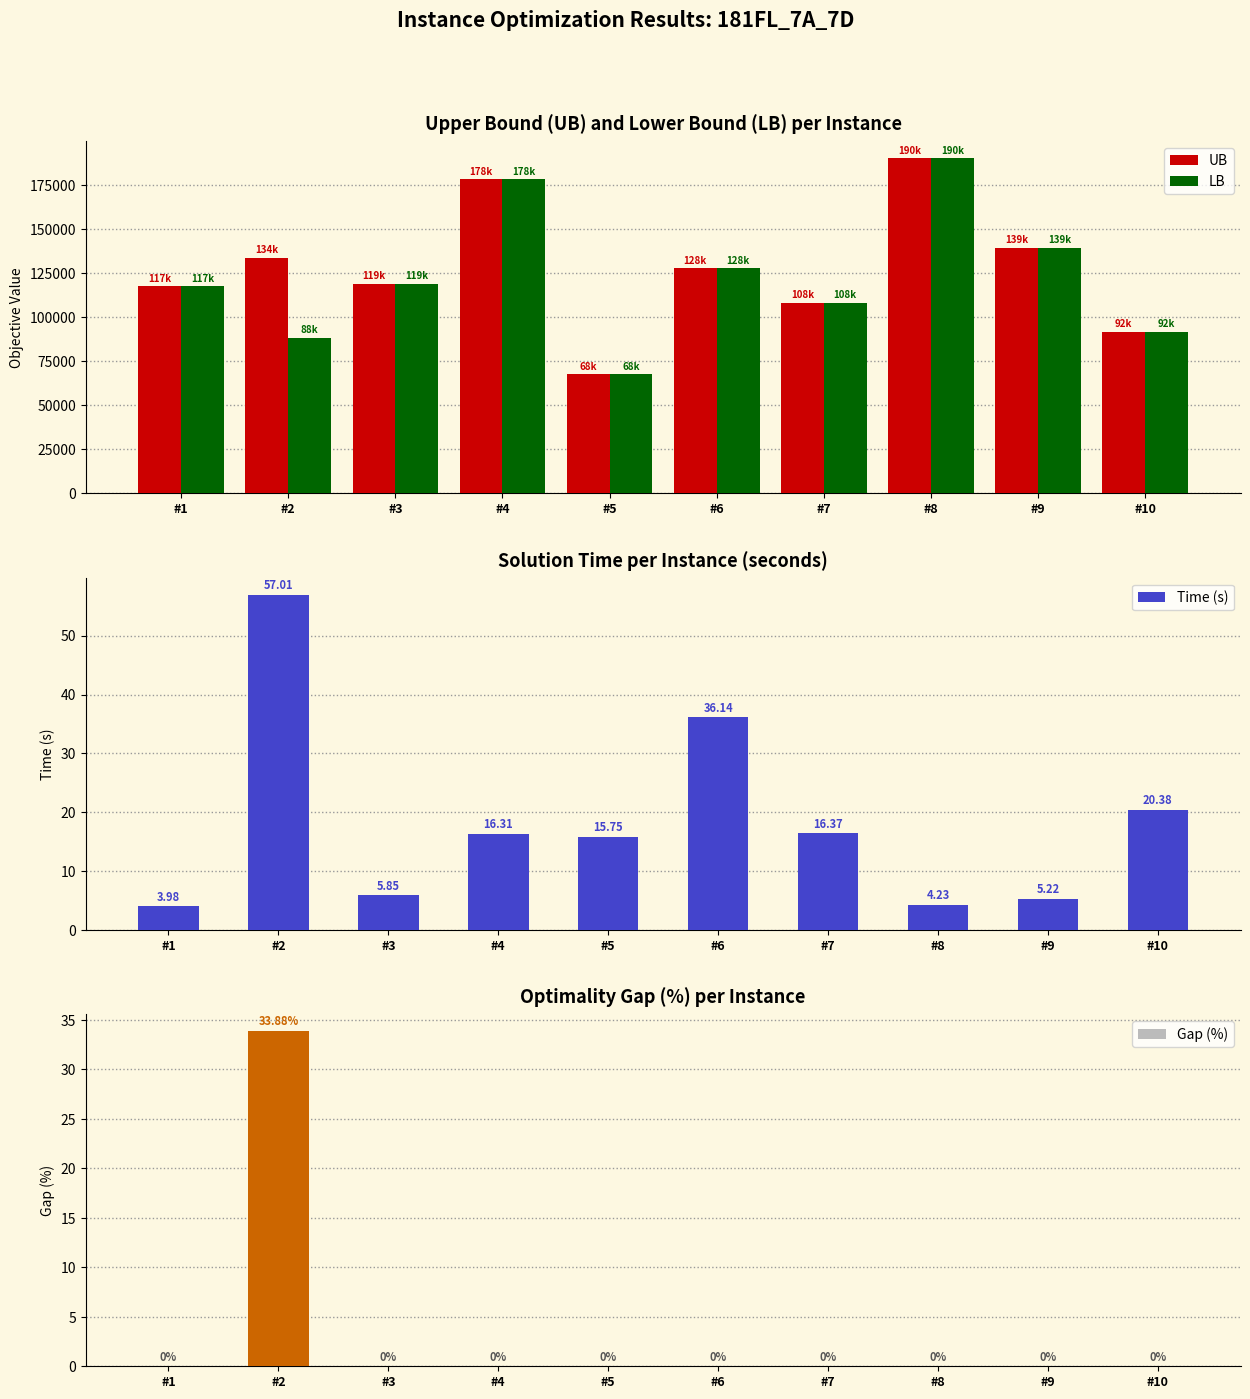

Is it true that Gap (%) equals -16.9 at #10?

False